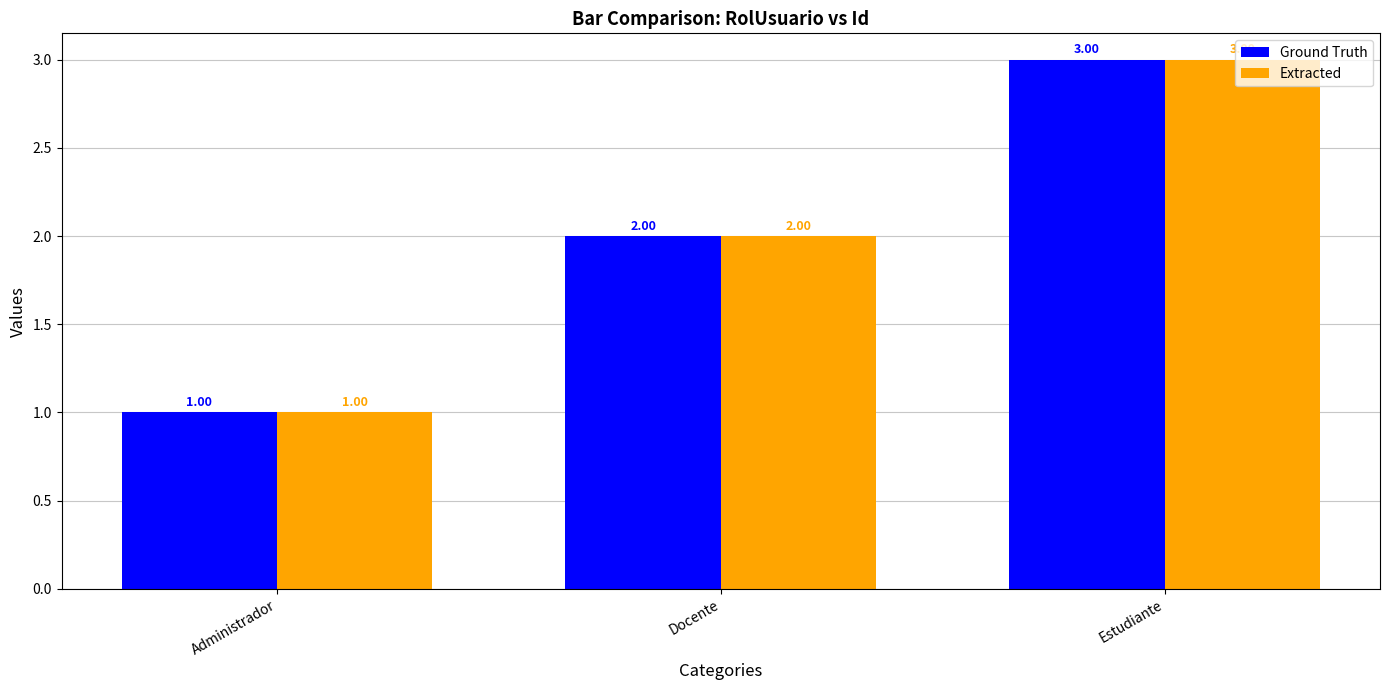

Are the bars horizontal?

No